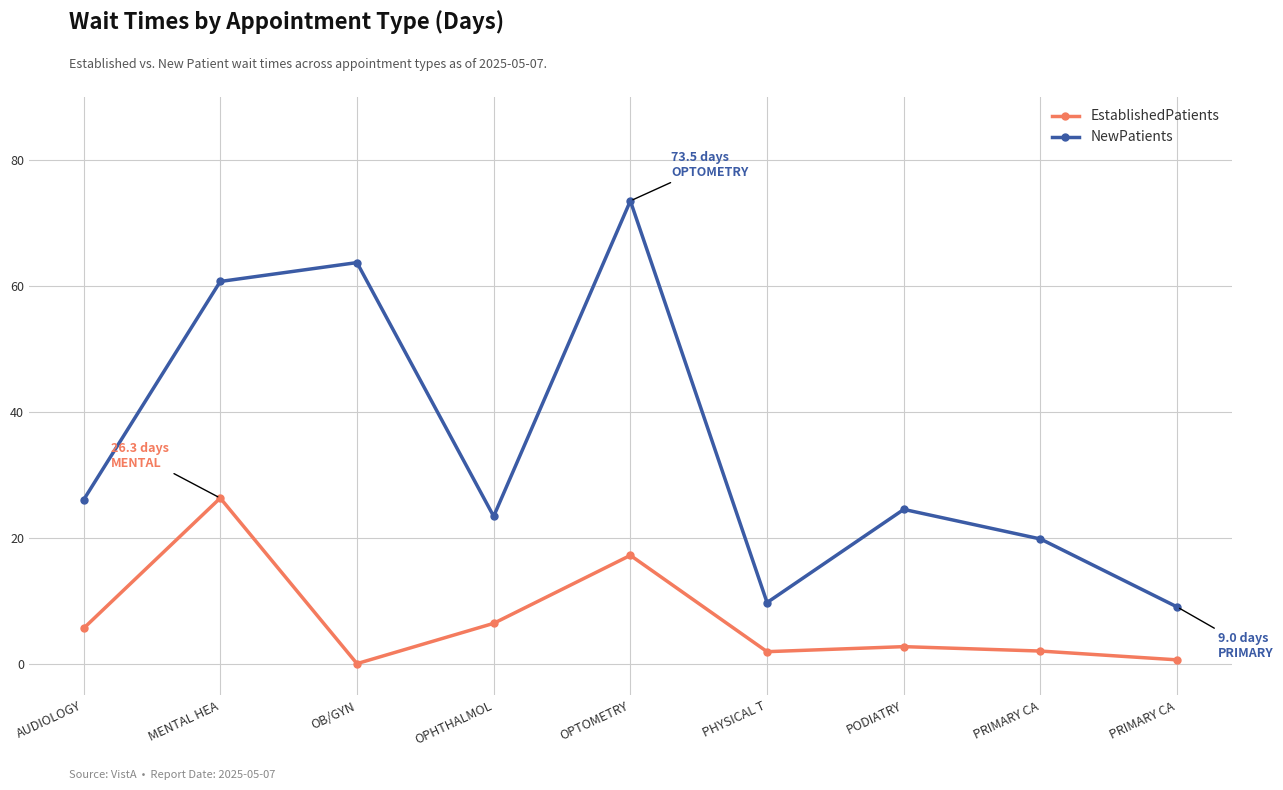

Does the chart have visible grid lines?

Yes